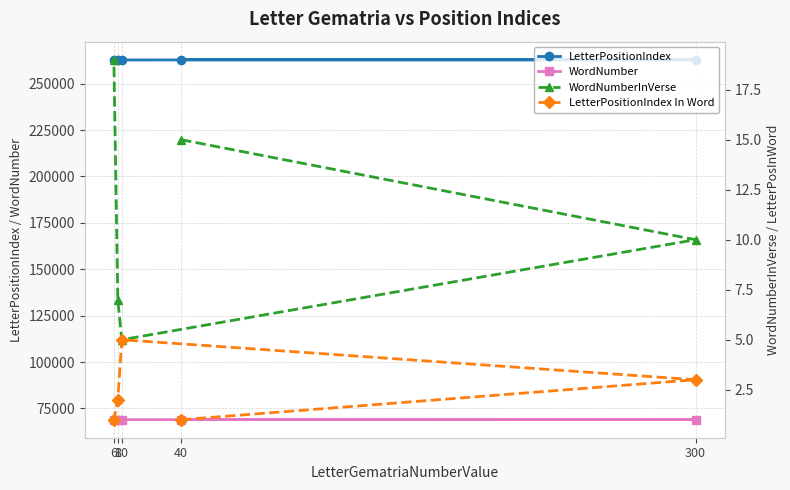

Is the value of WordNumber at 10 greater than the value of LetterPositionIndex In Word at 6?

Yes